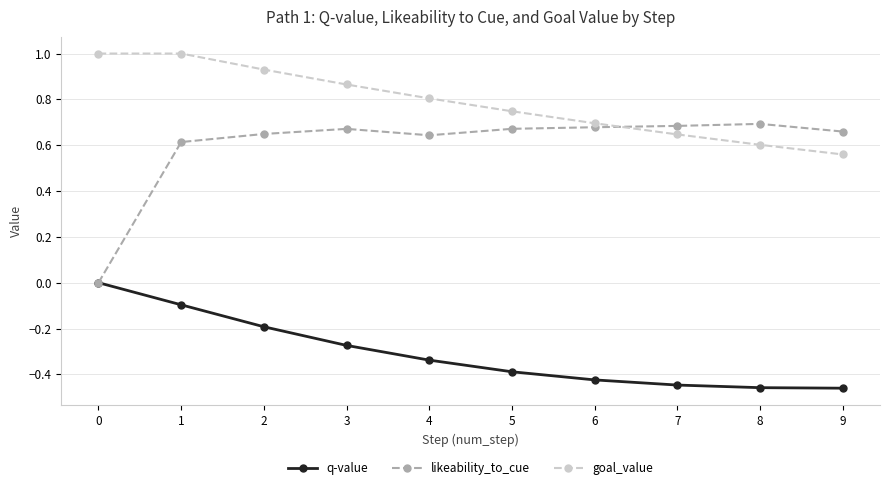

The goal_value series shows 0.3 at 9. True or false?

False